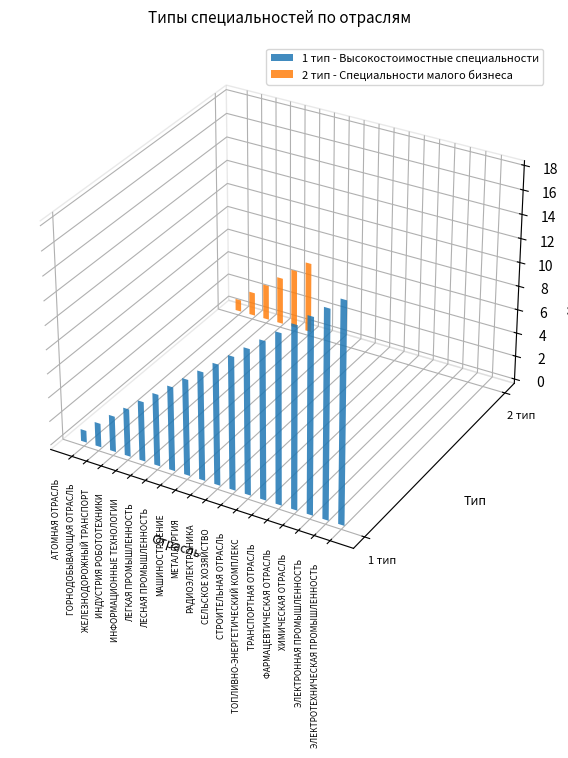

How many distinct data groups are displayed?

2